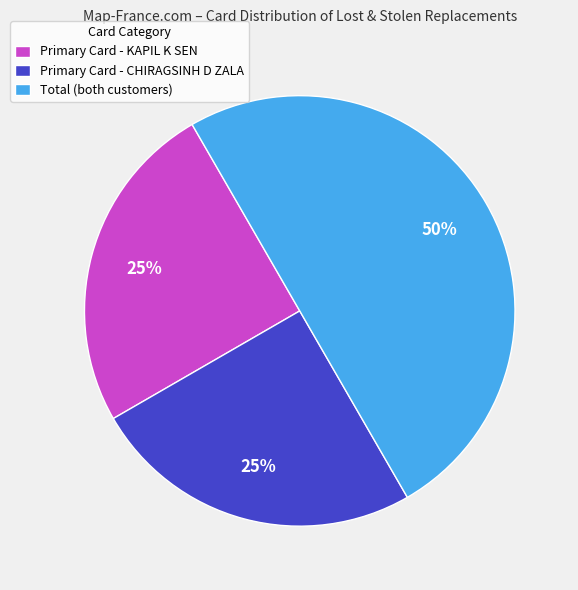

Does Primary Card - KAPIL K SEN represent more than half of the total?

No